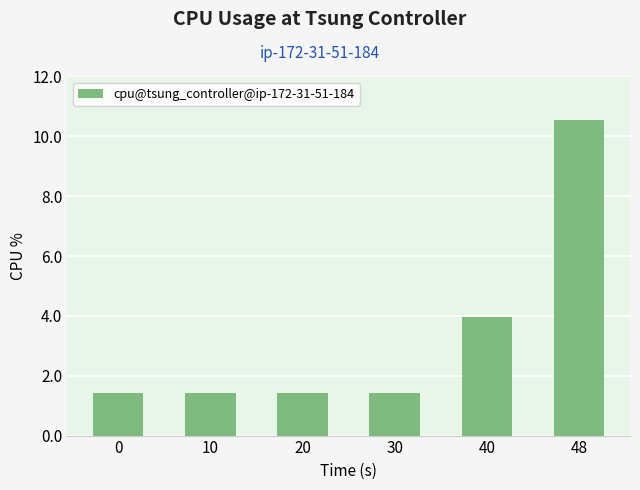

What is the minimum value shown in the chart?

1.4